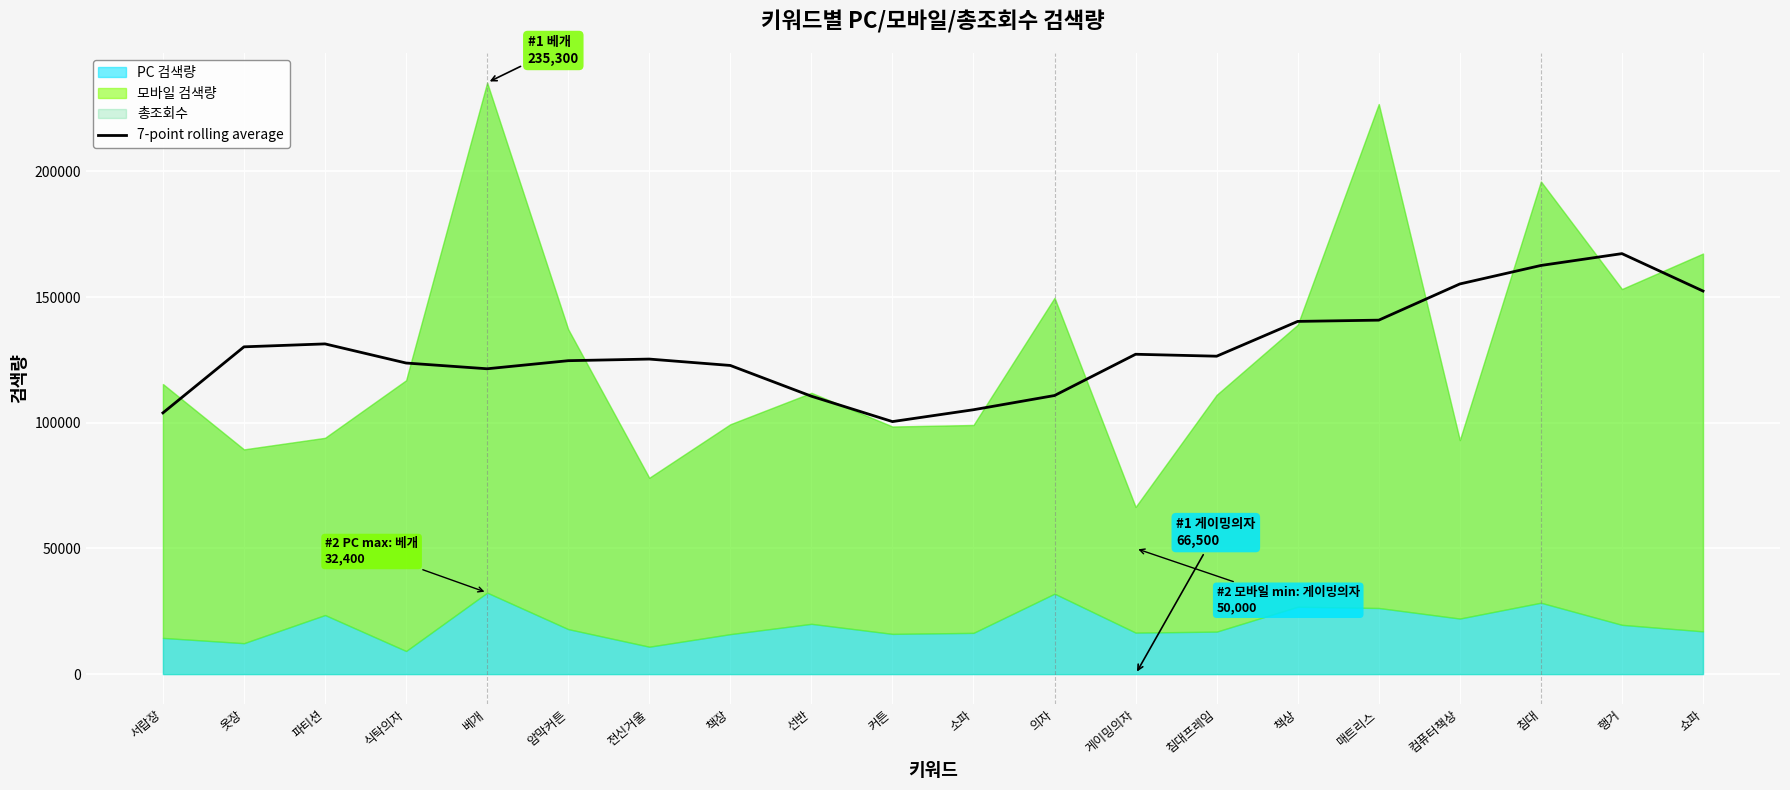

What position from the left is 책장?

8